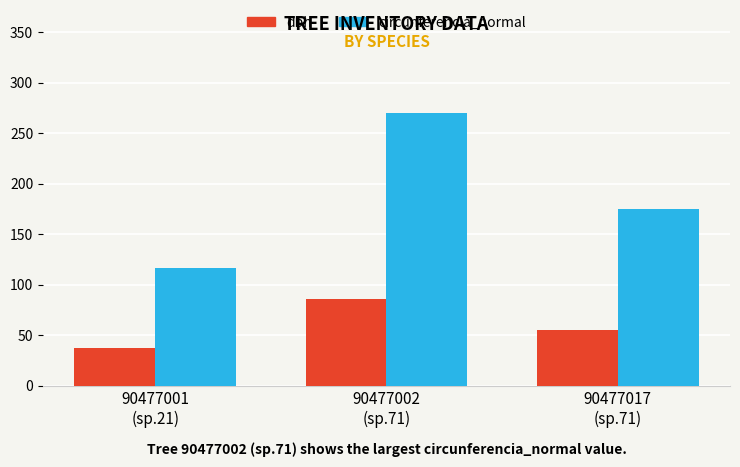

Which series has the largest total across all categories?

circunferencia_normal